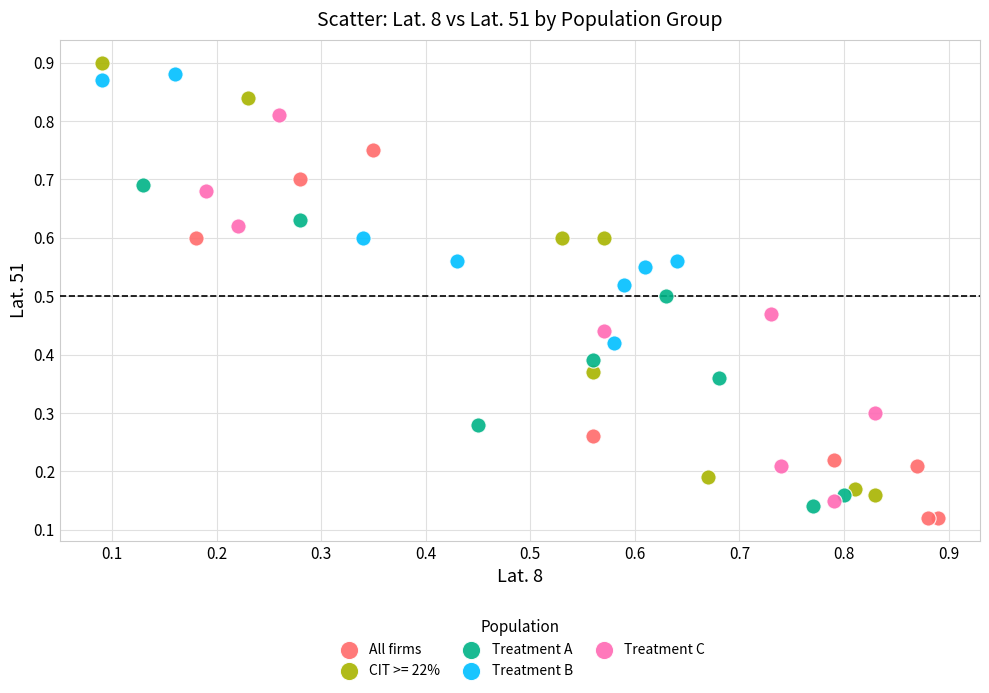

Which series has the largest Y range (max minus min)?

CIT >= 22%